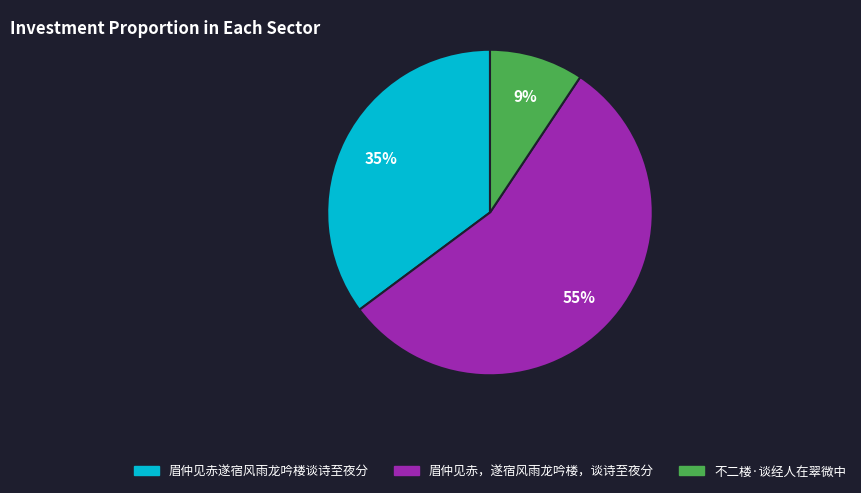

Between 不二楼·谈经人在翠微中 and 眉仲见赤，遂宿风雨龙吟楼，谈诗至夜分, which is larger?

眉仲见赤，遂宿风雨龙吟楼，谈诗至夜分